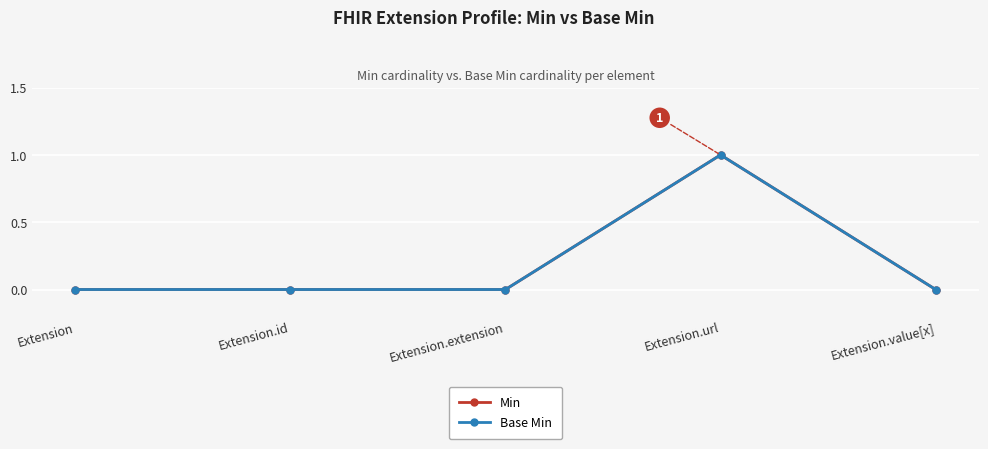

True or false: Min and Base Min intersect in this chart.

False